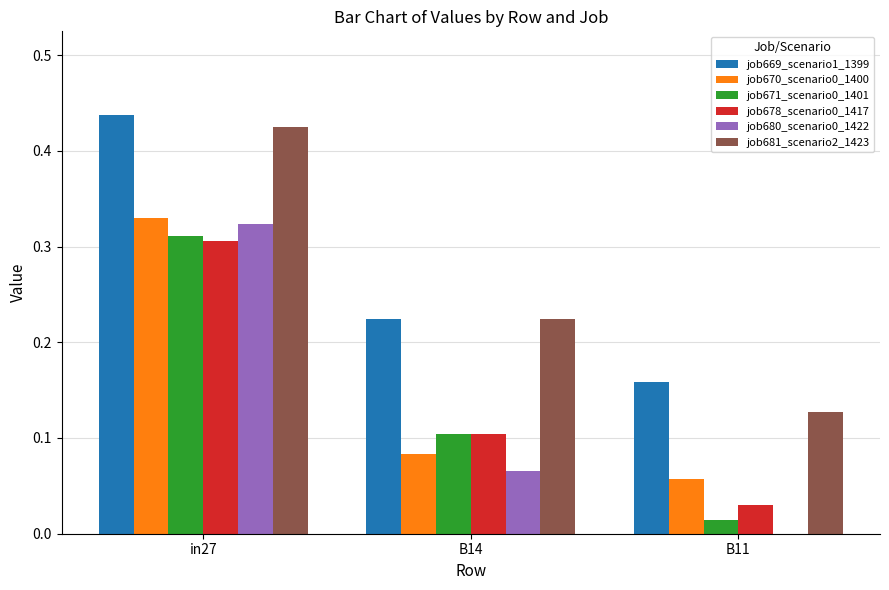

Are the bars grouped side by side (vs. stacked)?

Yes